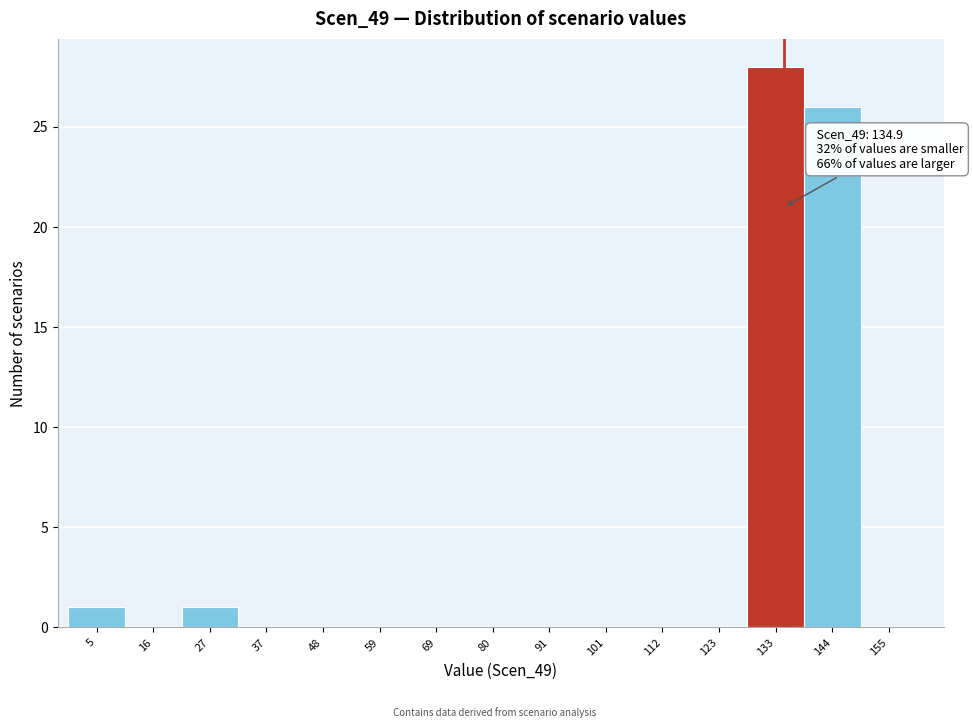

Over which range of the x-axis is the bar tallest?

128 to 138